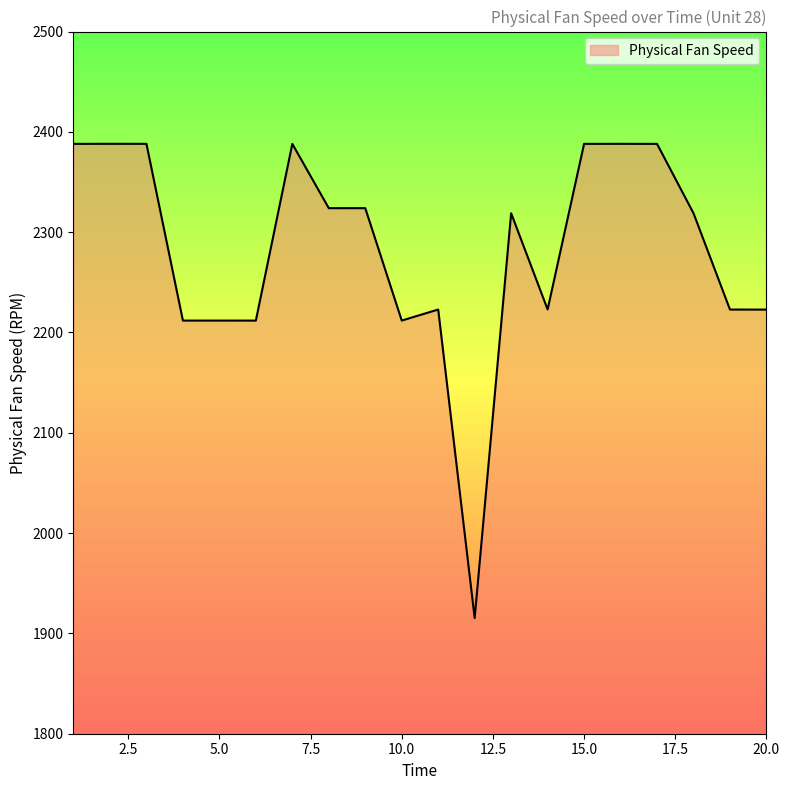

What is the greatest value displayed?

2388.1